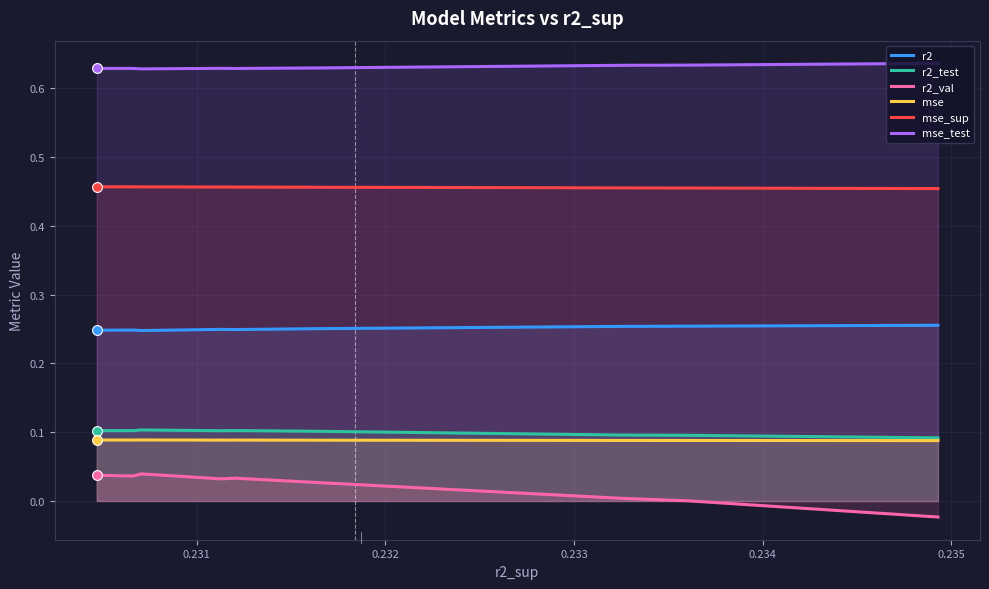

Which series has the widest spread of Y values?

r2_val